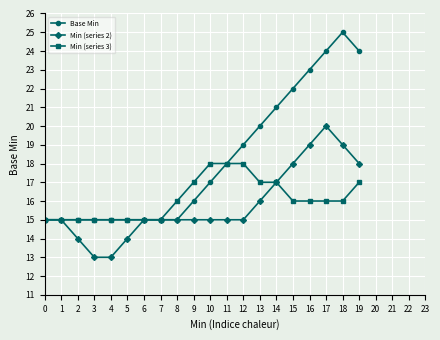

Reading left to right, what are all the values shown in this chart?

Base Min: 0=15	1=15	2=15	3=15	4=15	5=15	6=15	7=15	8=15	9=16	10=17	11=18	12=19	13=20	14=21	15=22	16=23	17=24	18=25	19=24
Min (series 2): 0=15	1=15	2=14	3=13	4=13	5=14	6=15	7=15	8=15	9=15	10=15	11=15	12=15	13=16	14=17	15=18	16=19	17=20	18=19	19=18
Min (series 3): 0=15	1=15	2=15	3=15	4=15	5=15	6=15	7=15	8=16	9=17	10=18	11=18	12=18	13=17	14=17	15=16	16=16	17=16	18=16	19=17